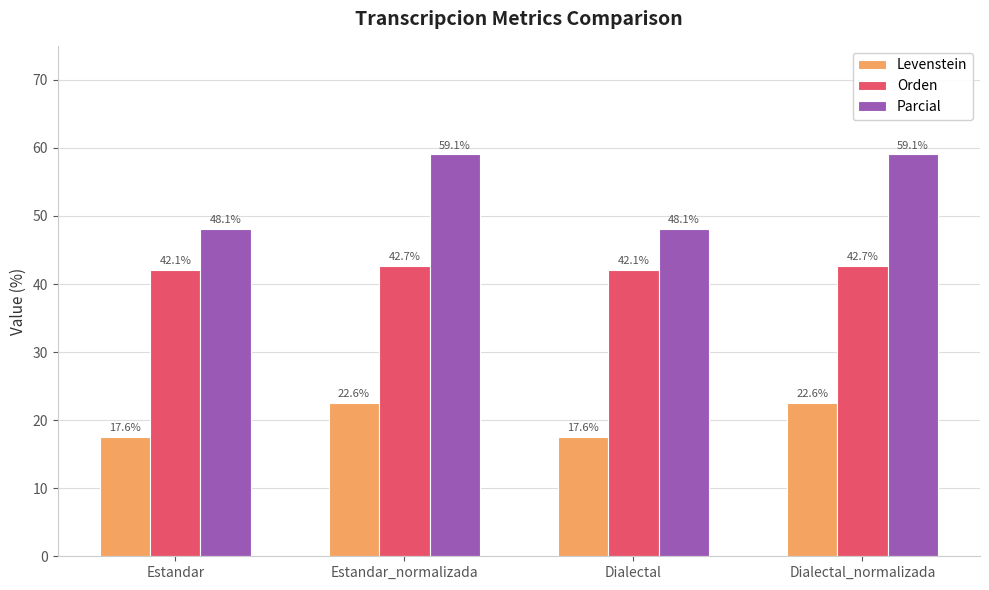

Is it true that Parcial equals 59.1 at Estandar_normalizada?

True